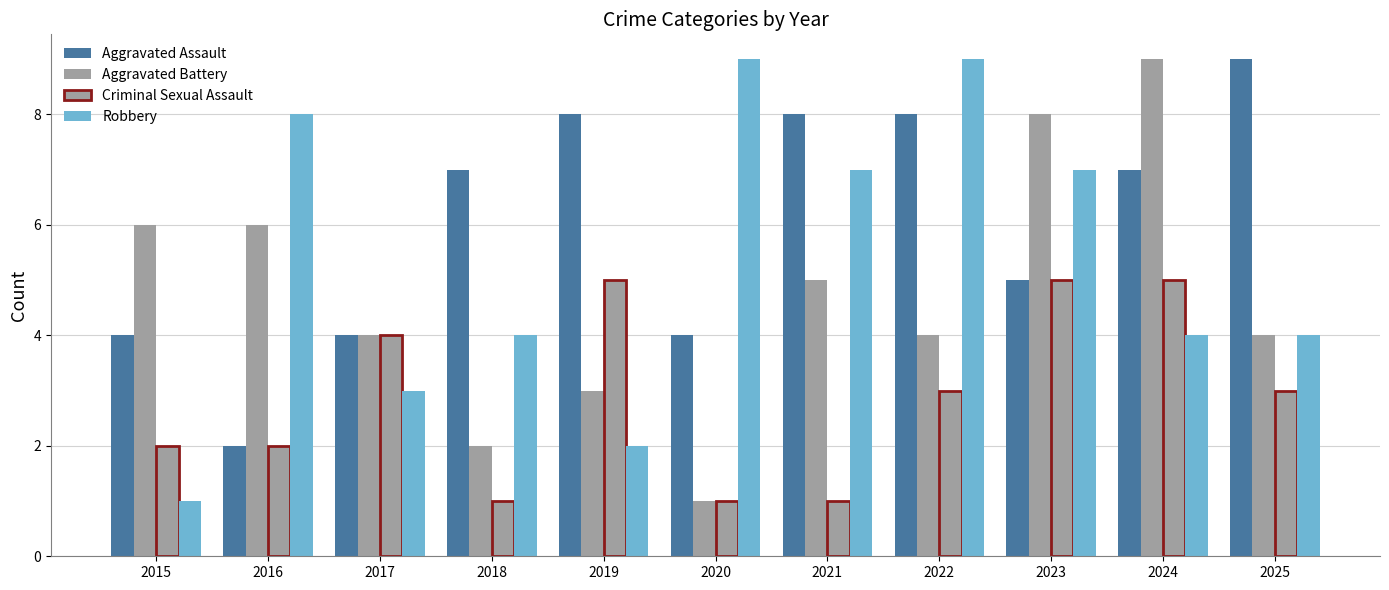

Does the chart contain any negative values?

No